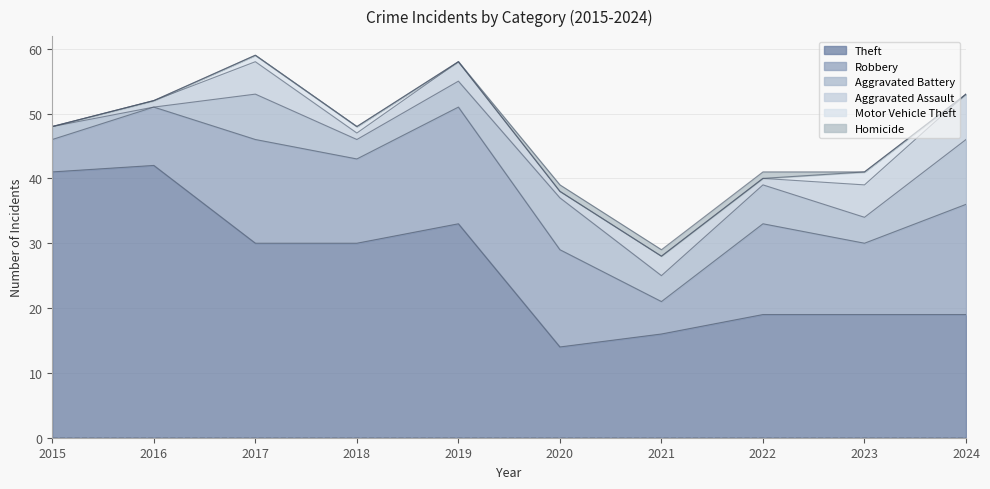

How many data points in Aggravated Assault are less than 3?

5